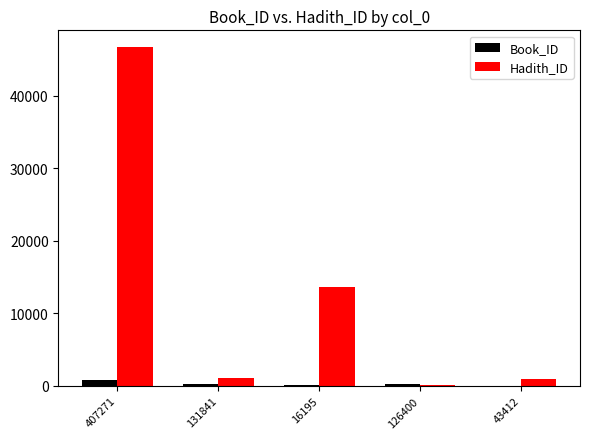

What is the sum of all Hadith_ID values?

62455